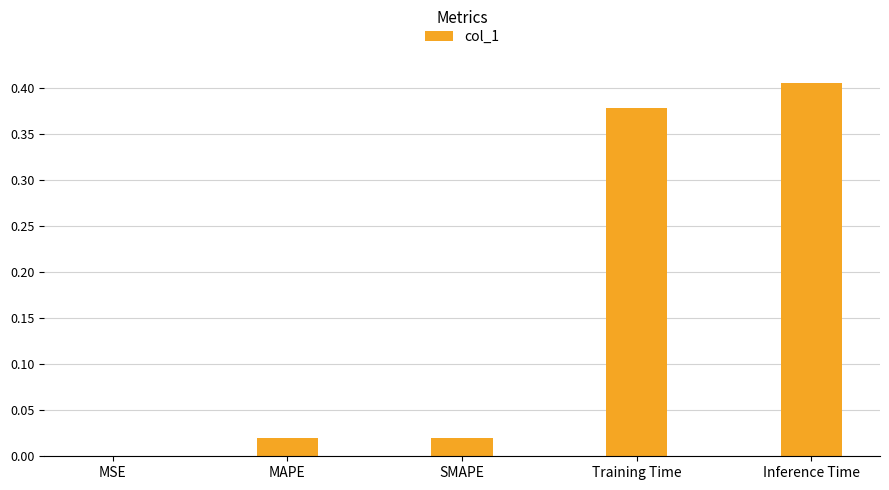

The chart shows a value of 0.0 at MAPE. True or false?

True